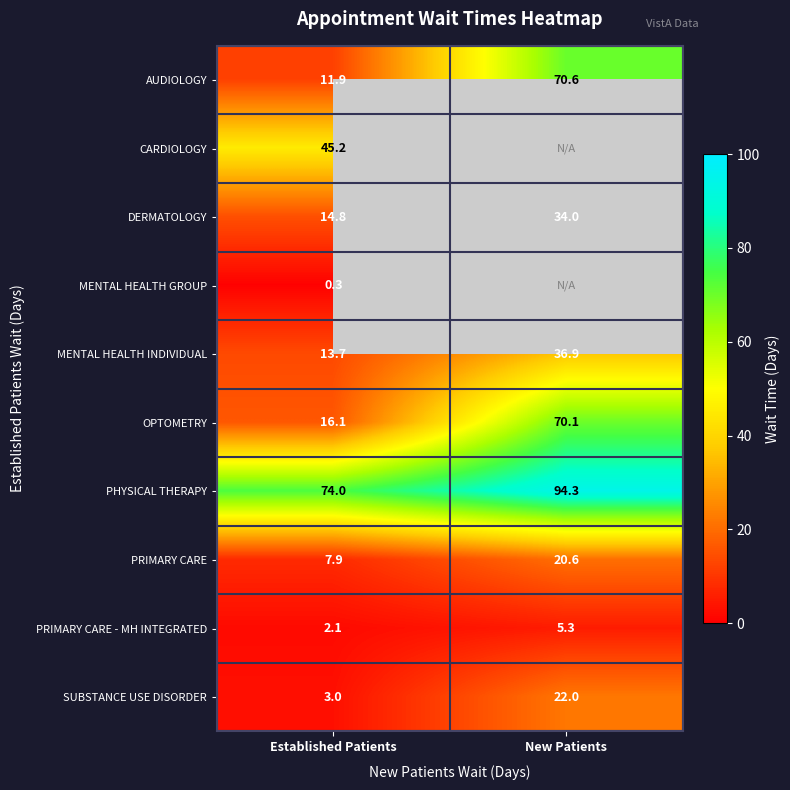

How many data points does each series have?

2